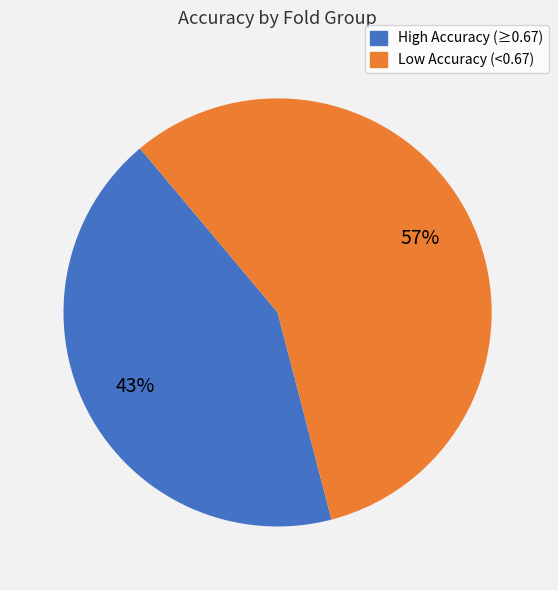

To the nearest percent, what is the difference between the largest and smallest slice percentages?

14%